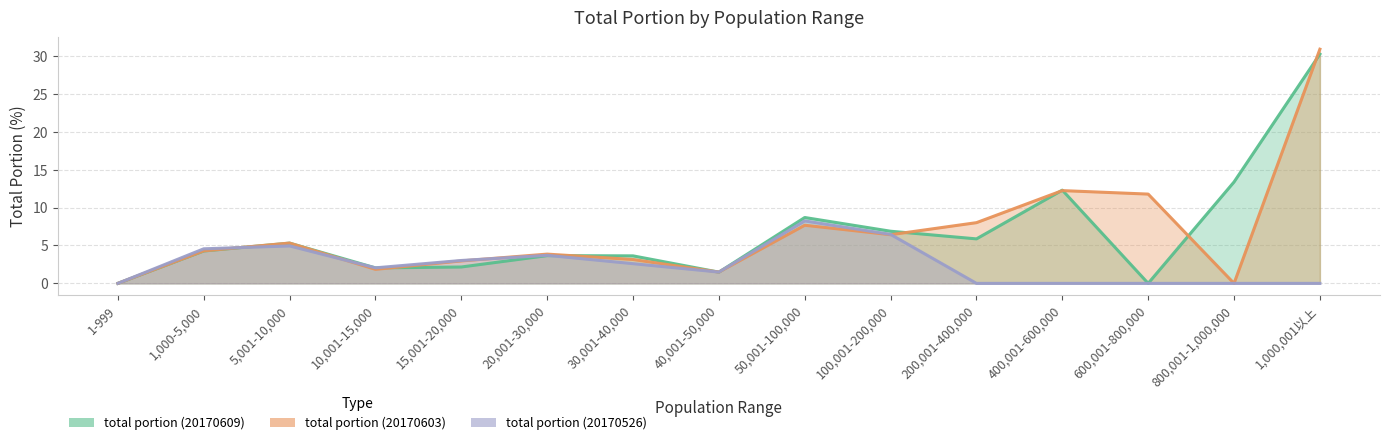

What is the greatest value displayed?

30.9